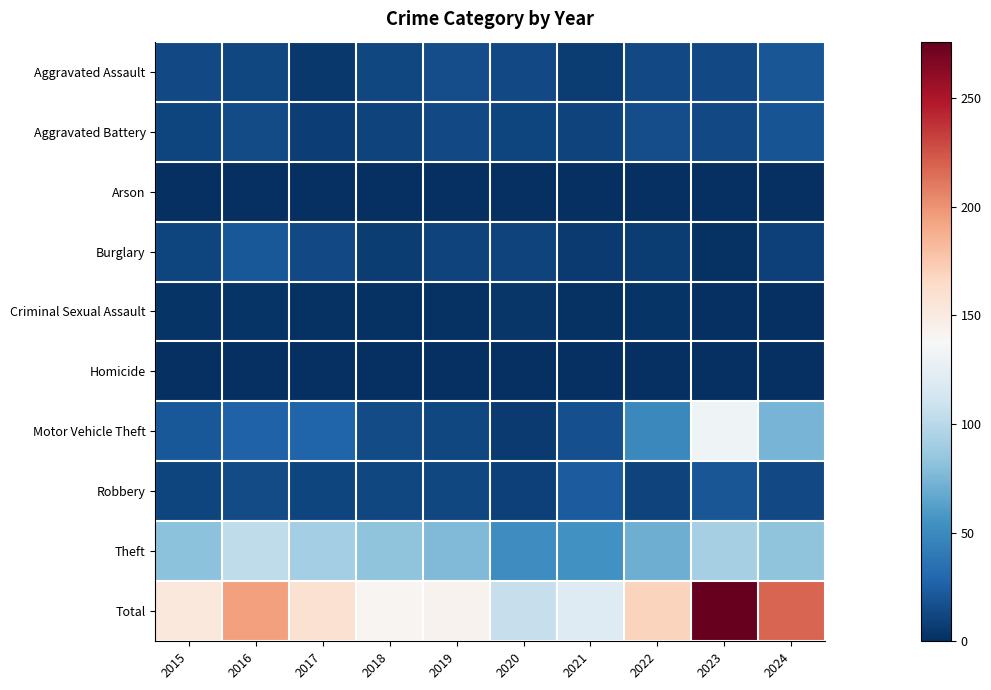

Which series changed the most between 2021 and 2024?

Total